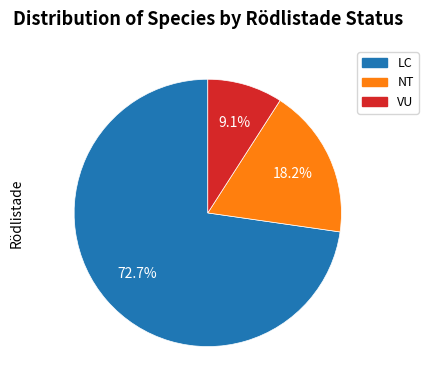

Does any single category account for the majority?

Yes